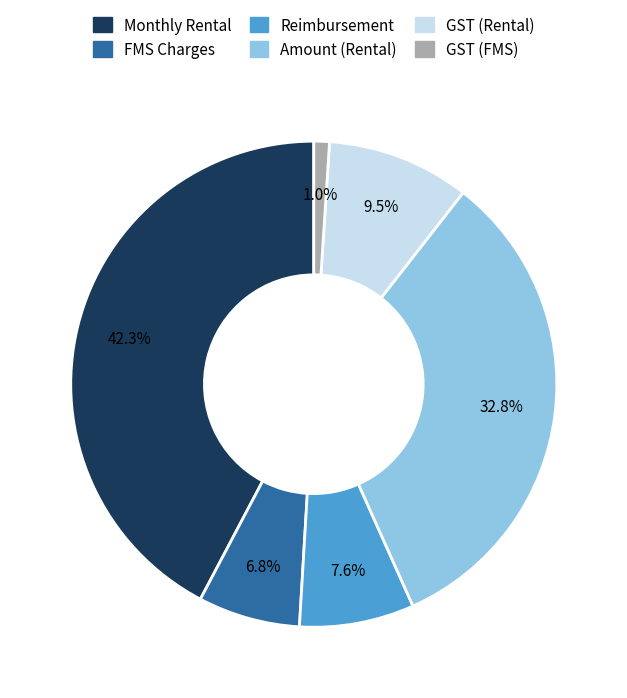

Count the number of slices in the pie.

6